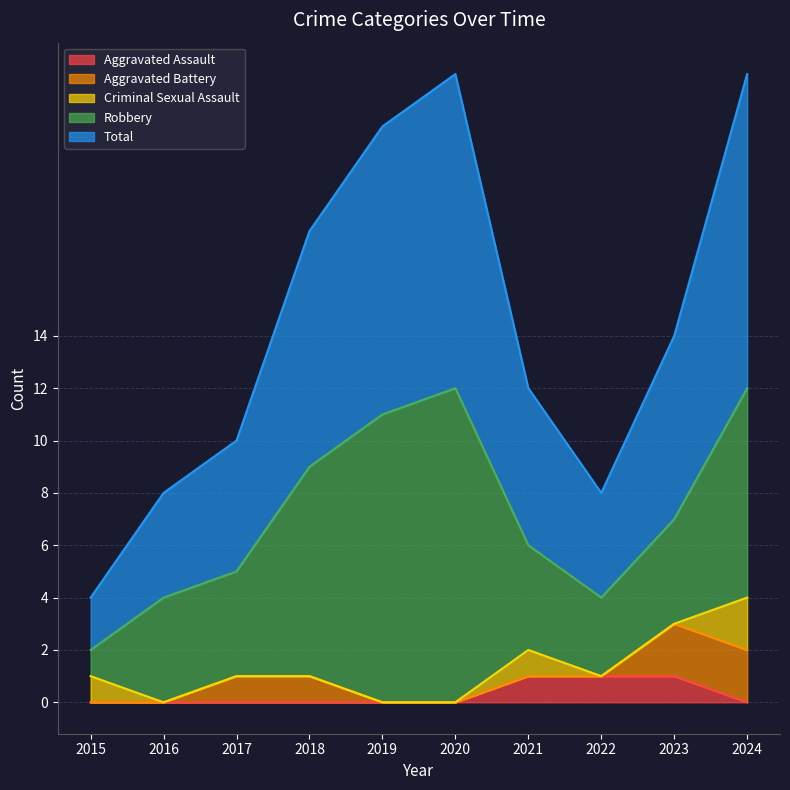

How many interior local valleys does the Robbery series have?

1